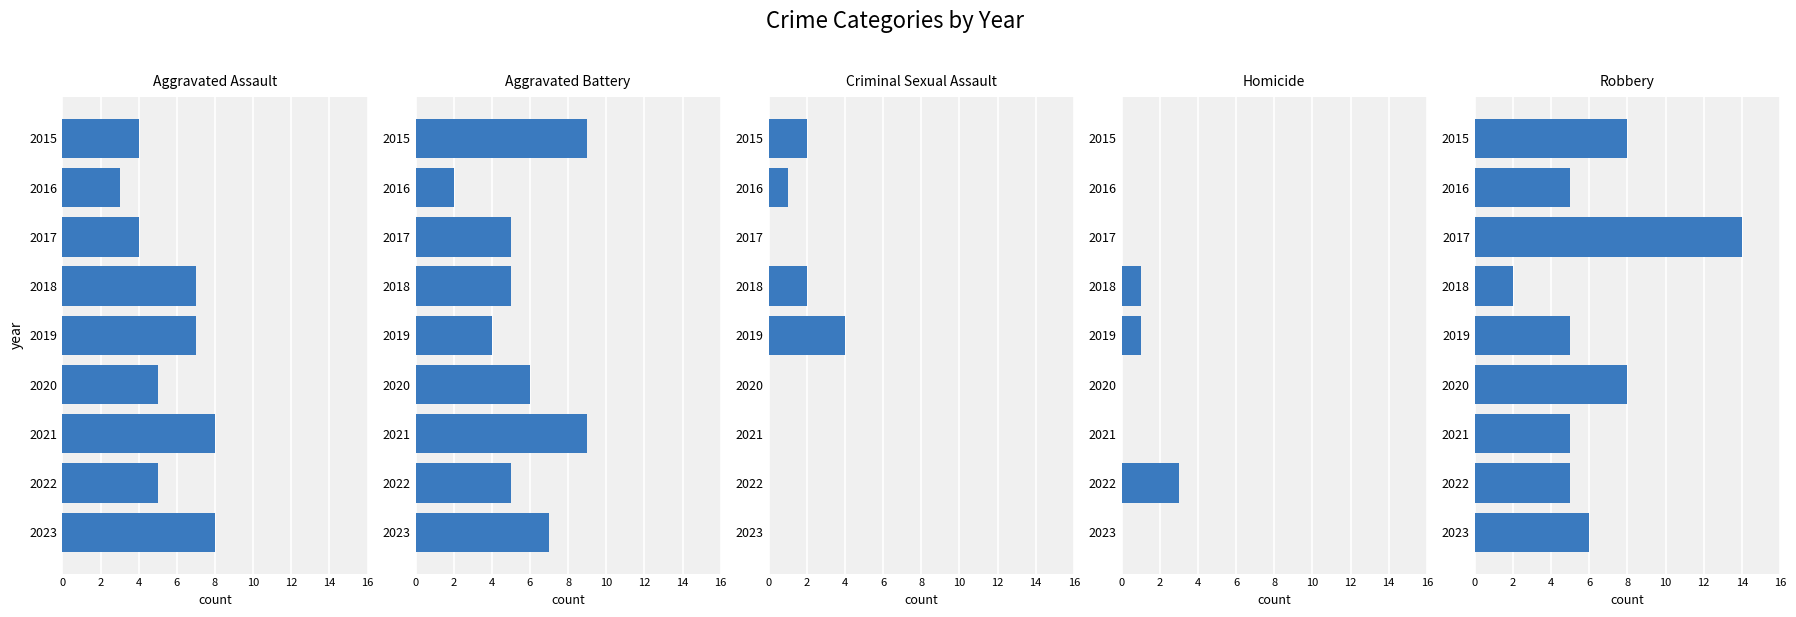

What is the difference between the Aggravated Assault values at 2016 and 2019?

4